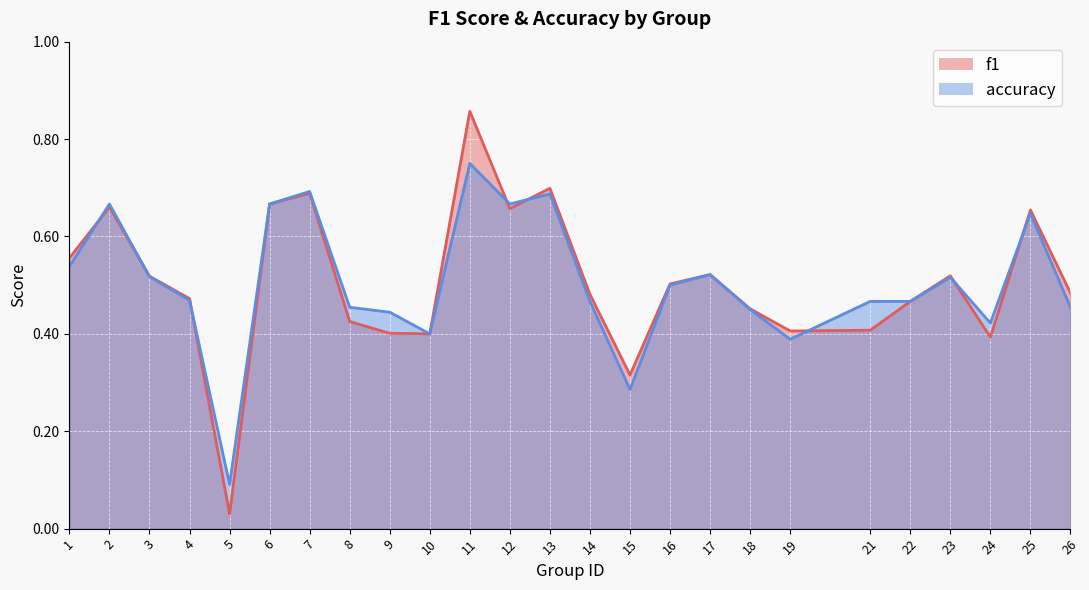

Is it true that accuracy equals 0.2 at 8?

False